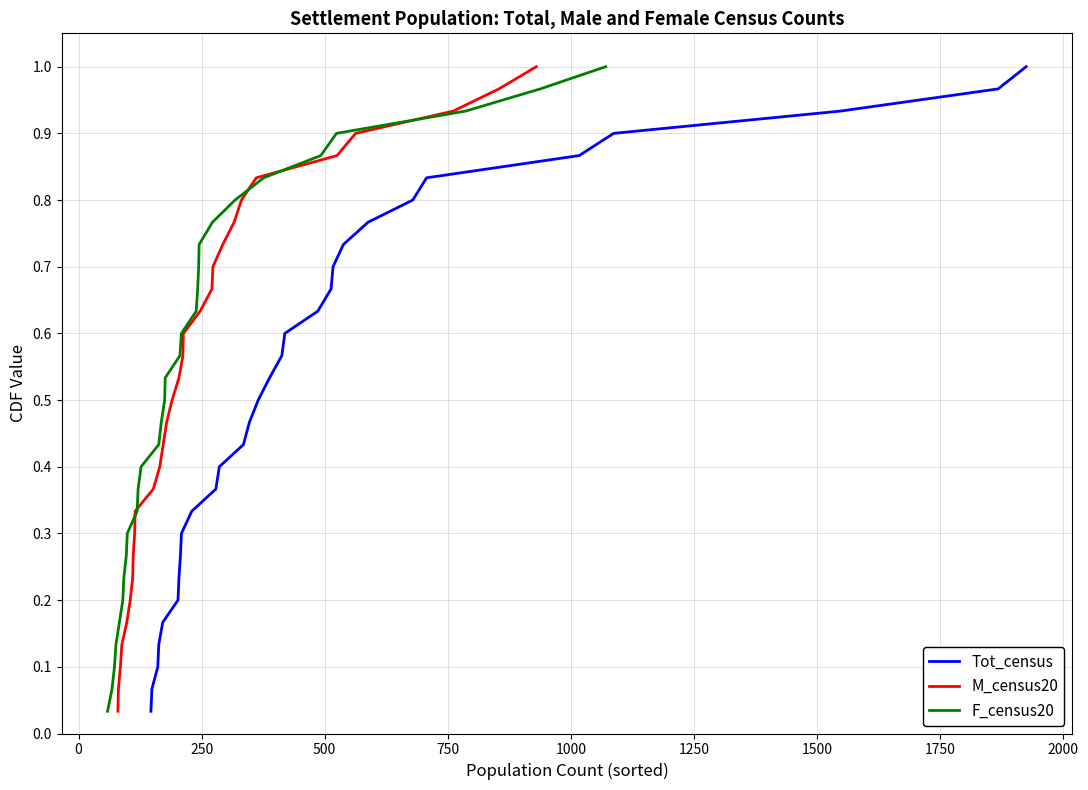

What is the difference between the second highest and minimum values in the M_census20 series?

0.9